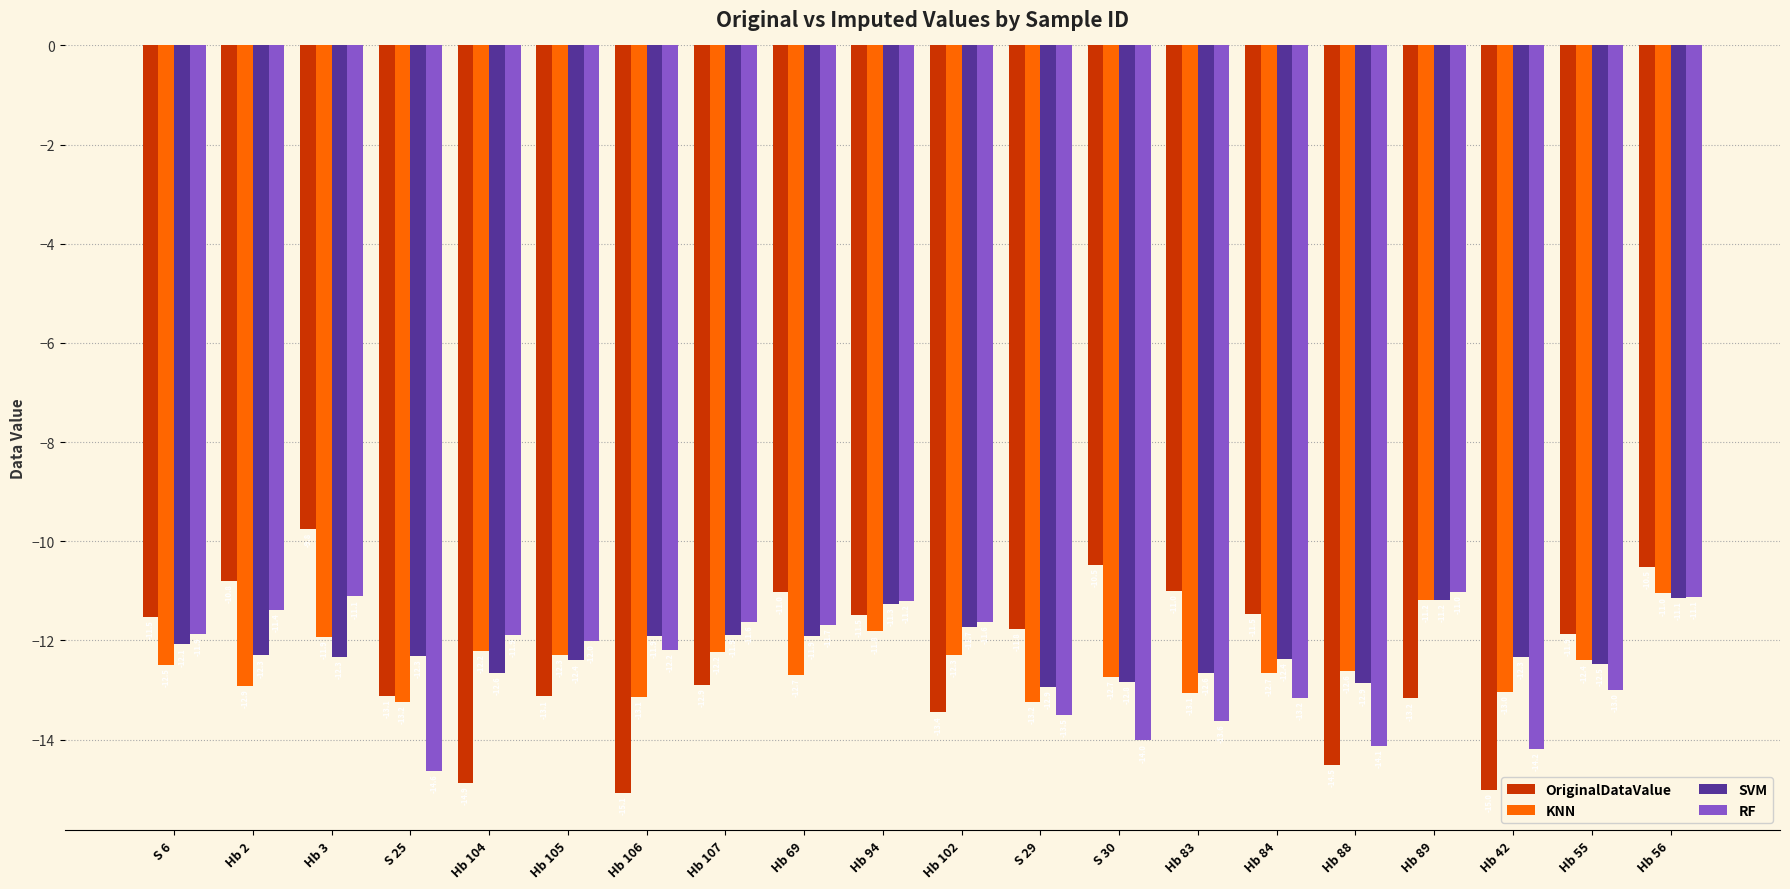

How many series are shown in this chart?

4